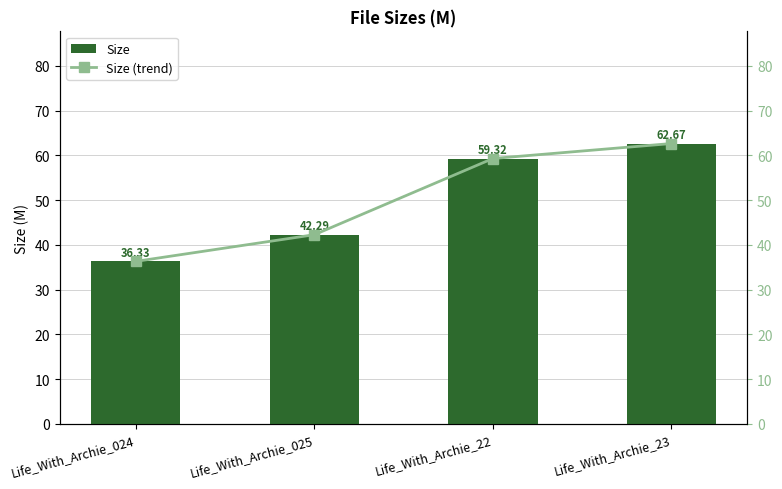

True or false: Size has a value of 59.3 at Life_With_Archie_22.

True